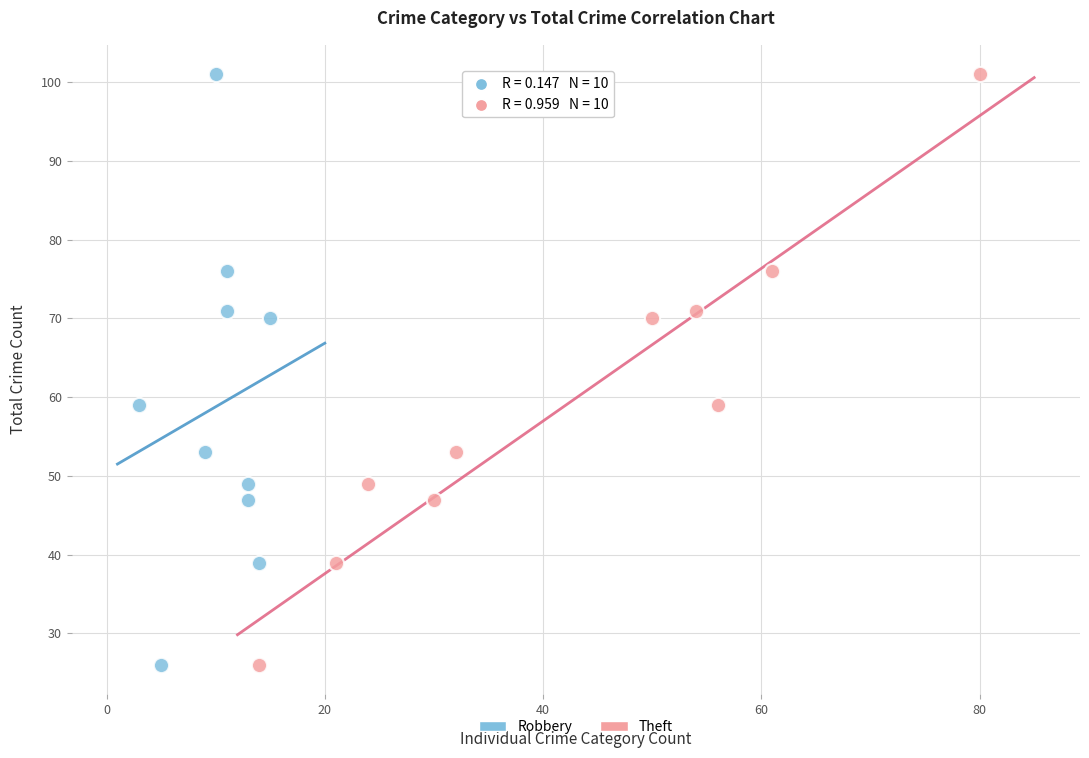

What are all the series names shown in the legend?

Robbery, Theft